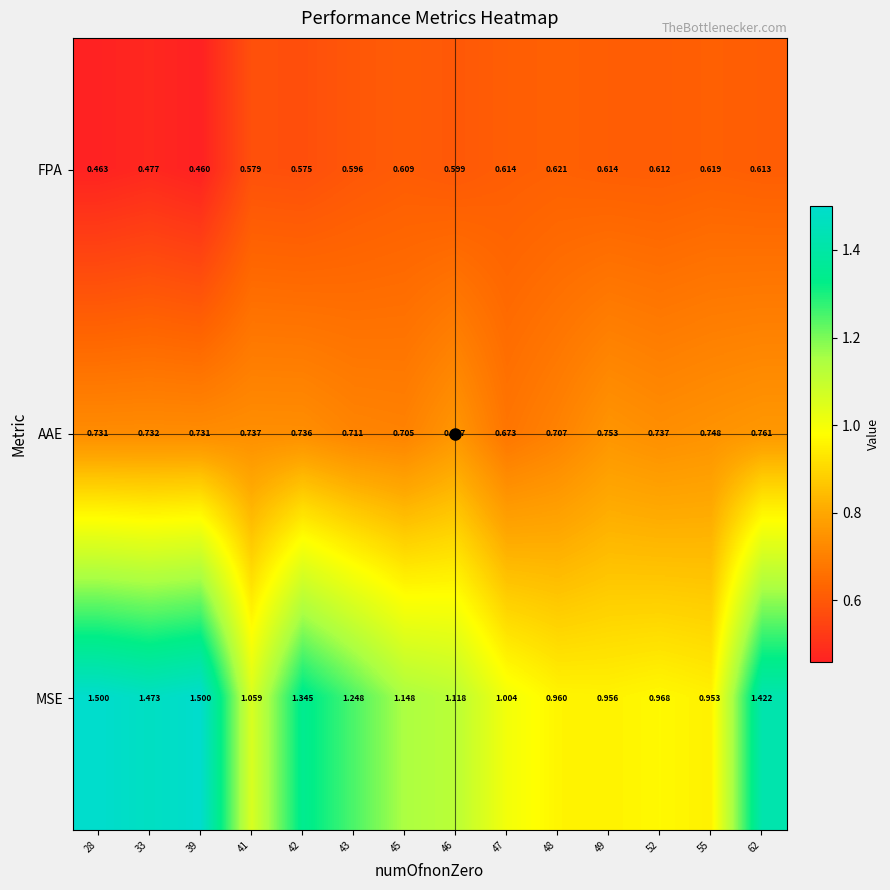

Rank the series by their average value, from lowest to highest.

FPA, AAE, MSE